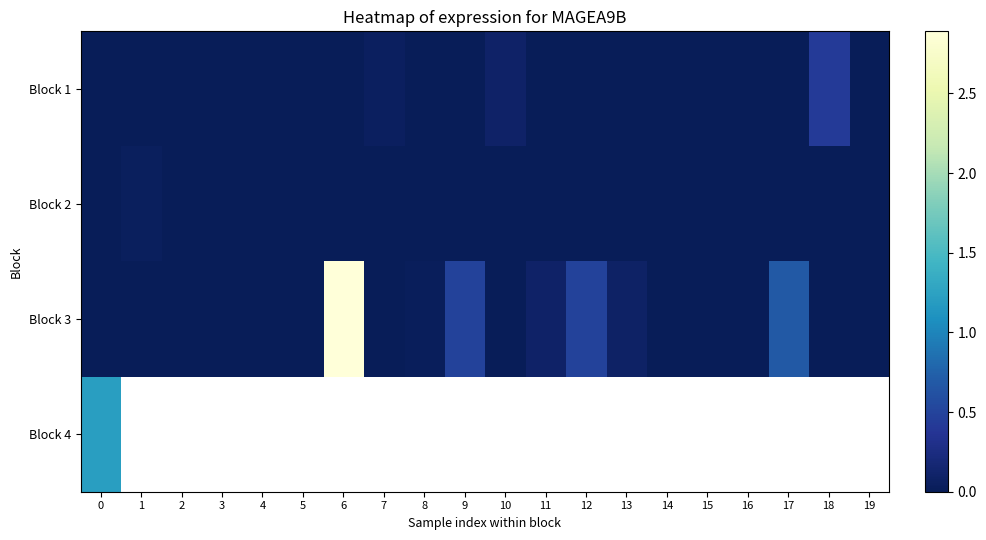

Which series has the largest total across all categories?

Block 3